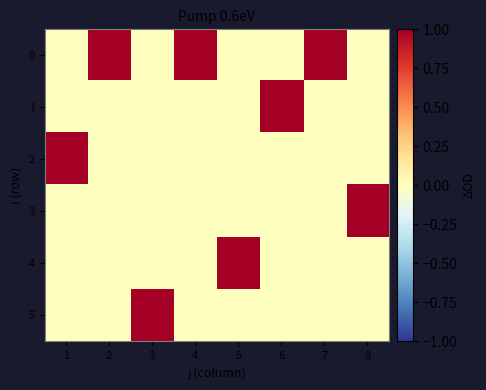

What is the difference between the highest and lowest values at 2?

1